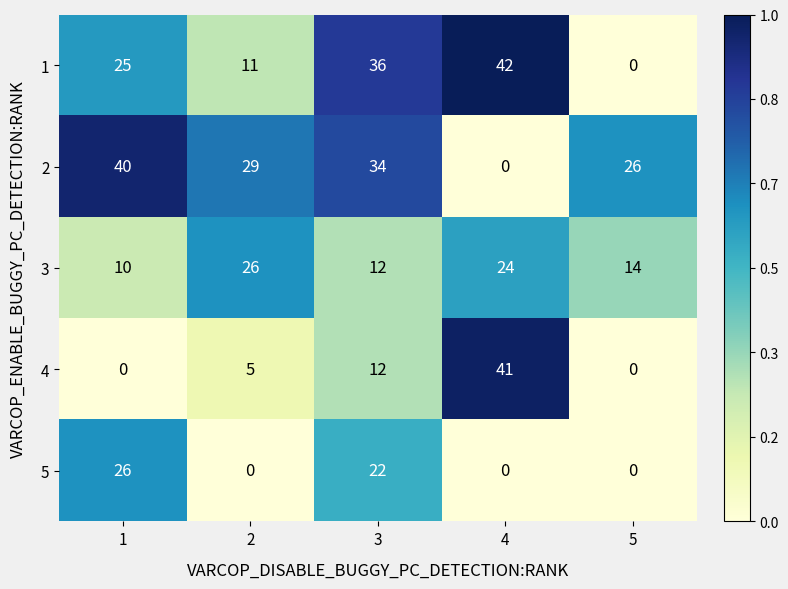

Reading left to right, what are all the values shown in this chart?

1: 25	11	36	42	0
2: 40	29	34	0	26
3: 10	26	12	24	14
4: 0	5	12	41	0
5: 26	0	22	0	0